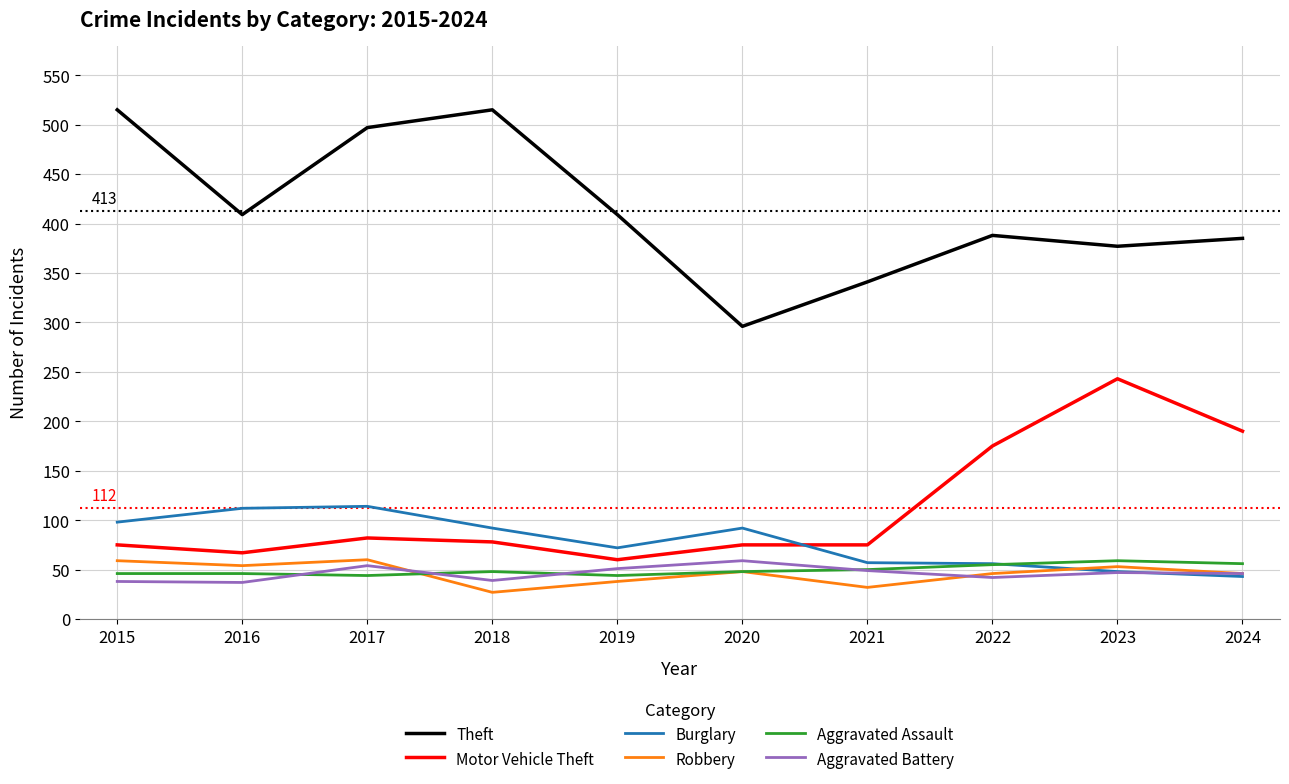

What is the sum of the Theft values at 2021 and 2018?

856